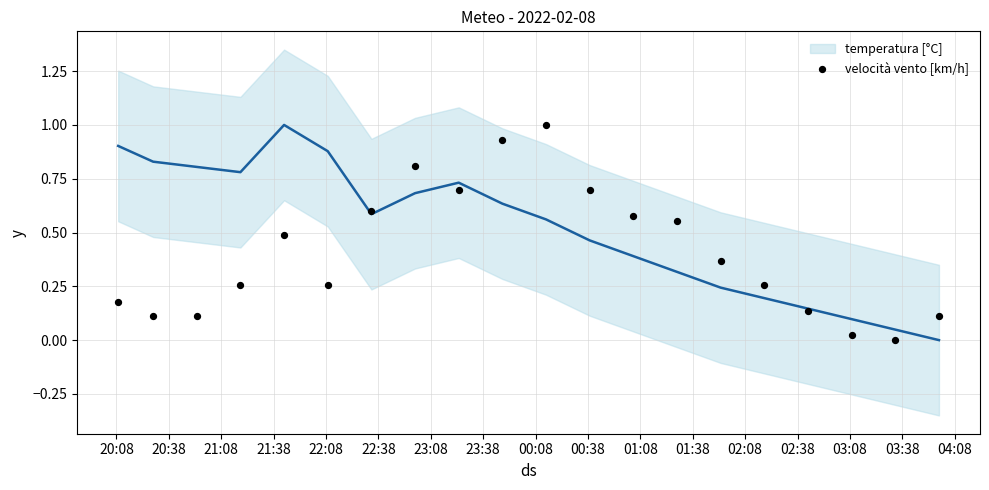

How many points are shown in the scatter plot?

20